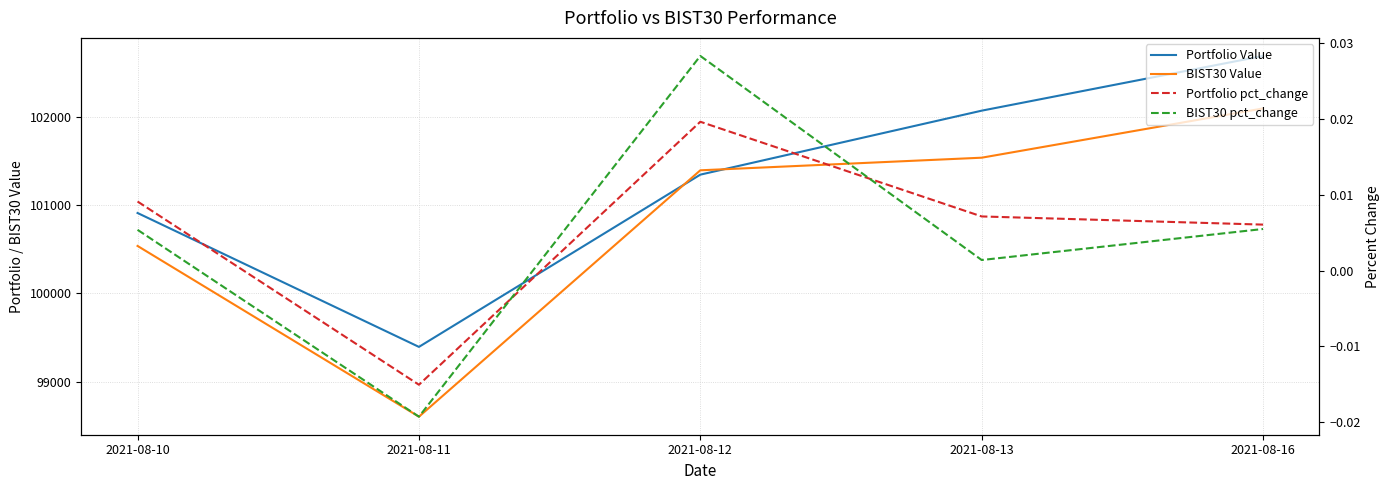

Which series changed the most between 2021-08-11 and 2021-08-13?

BIST30 Value